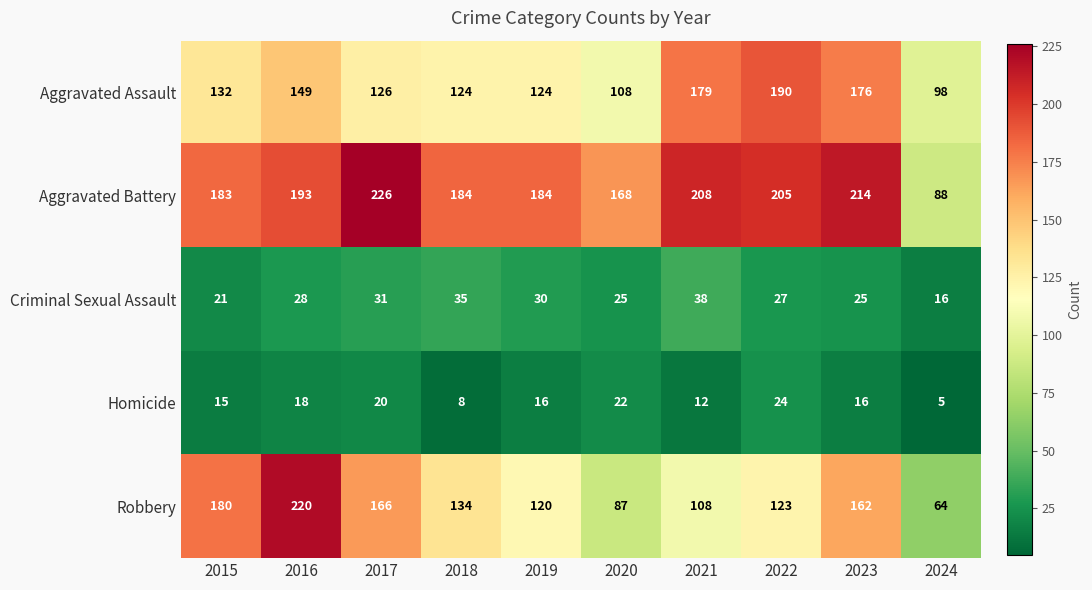

Read the Aggravated Assault value at 2024.

98